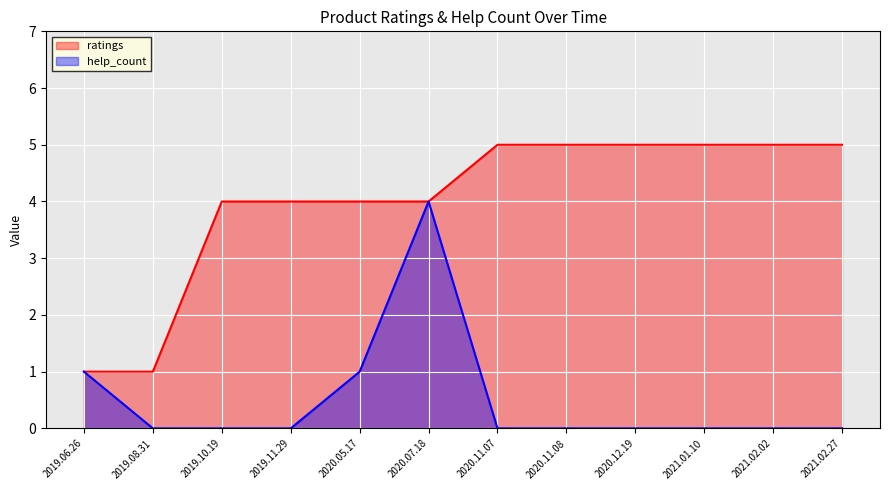

What is the sum of all ratings values?

48